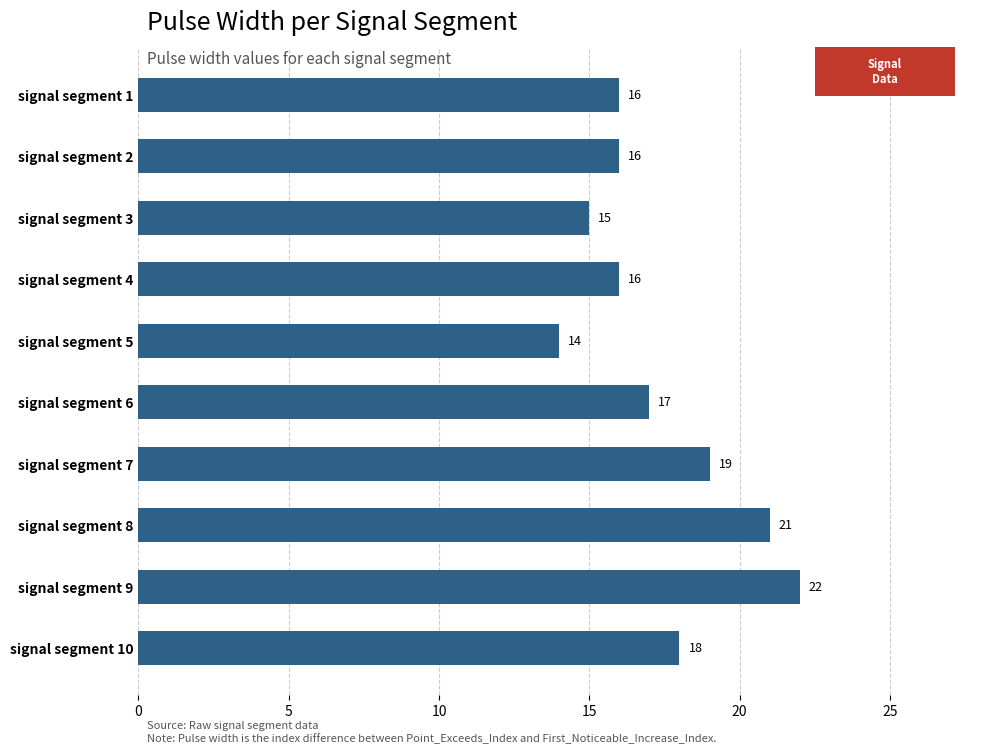

The value at signal segment 3 is 15. True or false?

True